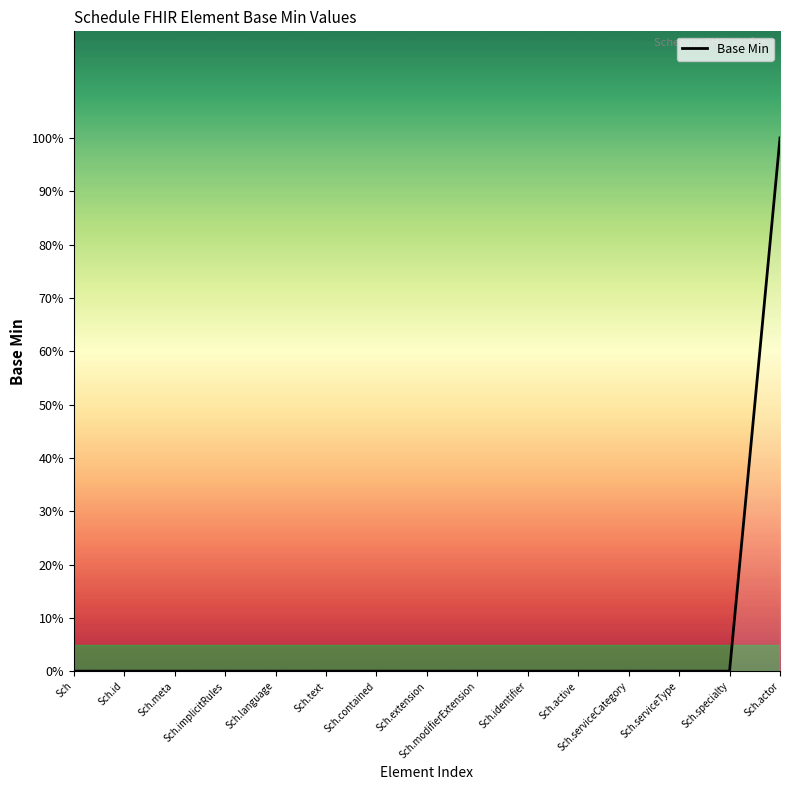

Is this an area chart (filled region under the line)?

Yes